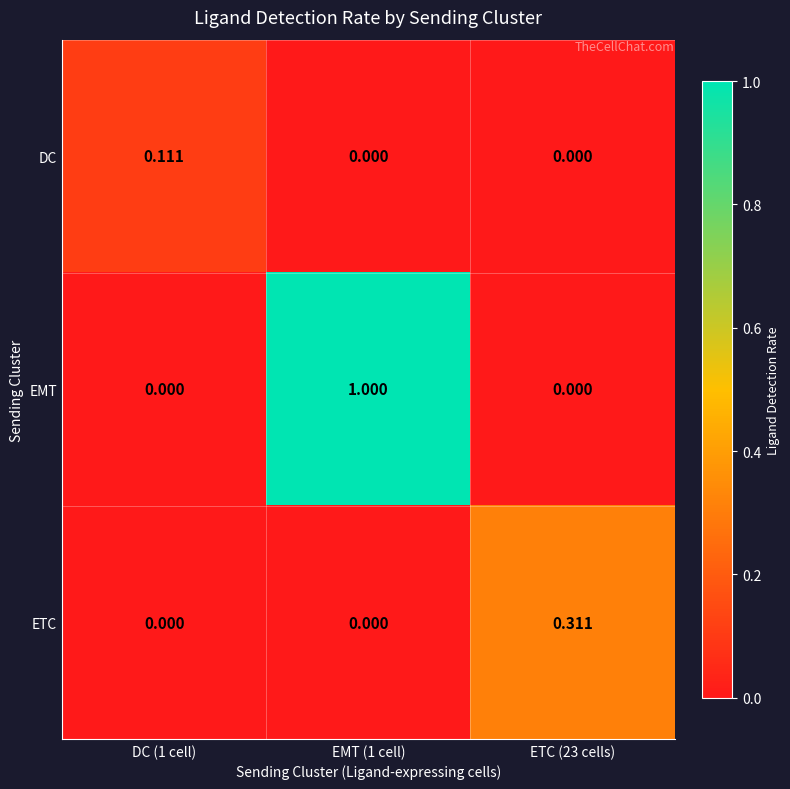

Is the value of ETC at ETC (23 cells) greater than the value of DC at EMT (1 cell)?

Yes